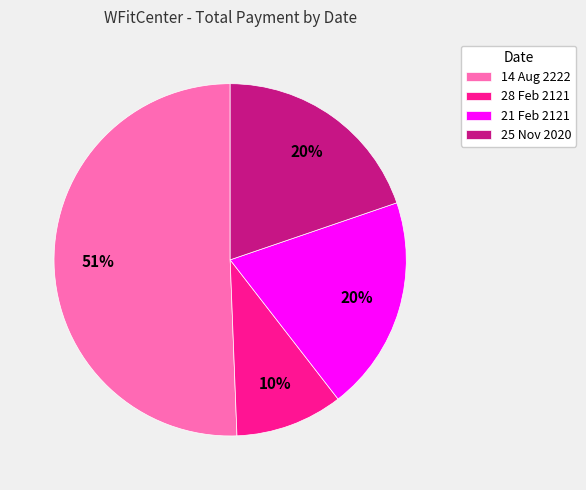

Is it true that 28 Feb 2121 is 1% of the pie?

False